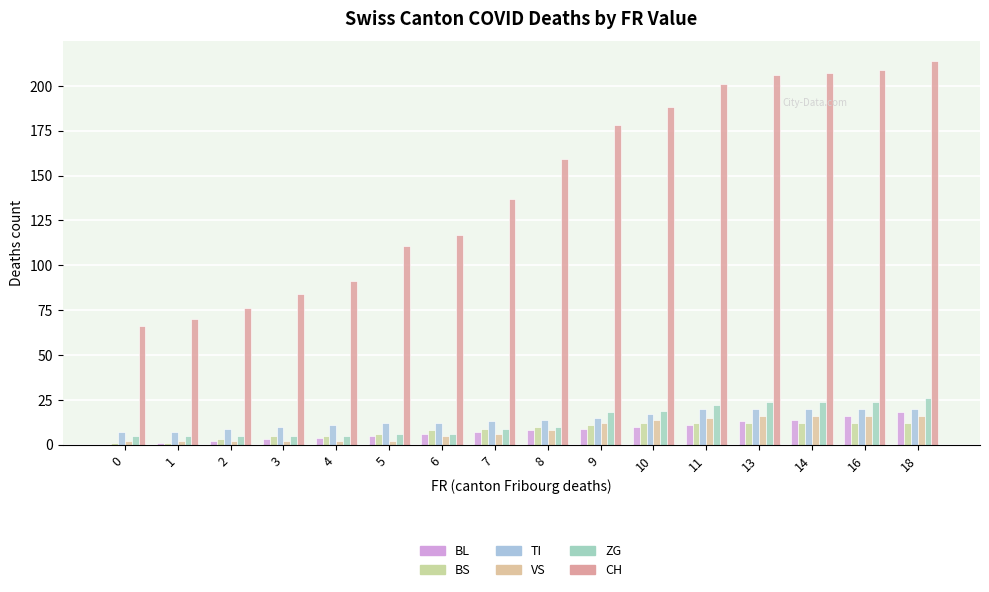

At 3, list the series in order from smallest to largest.

VS, BL, BS, ZG, TI, CH